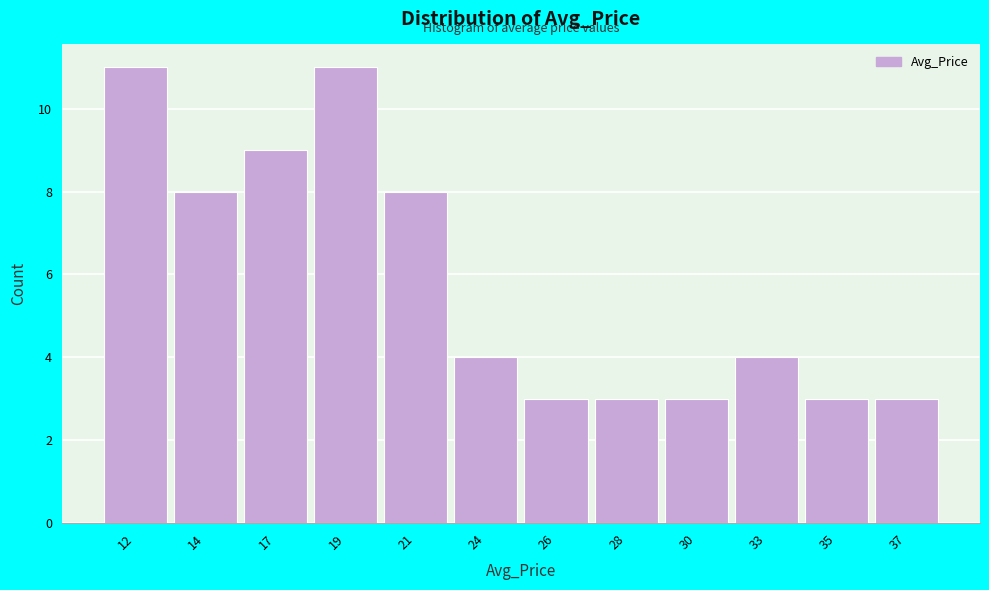

Reading left to right, transcribe all the data shown in this chart.

11	8	9	11	8	4	3	3	3	4	3	3